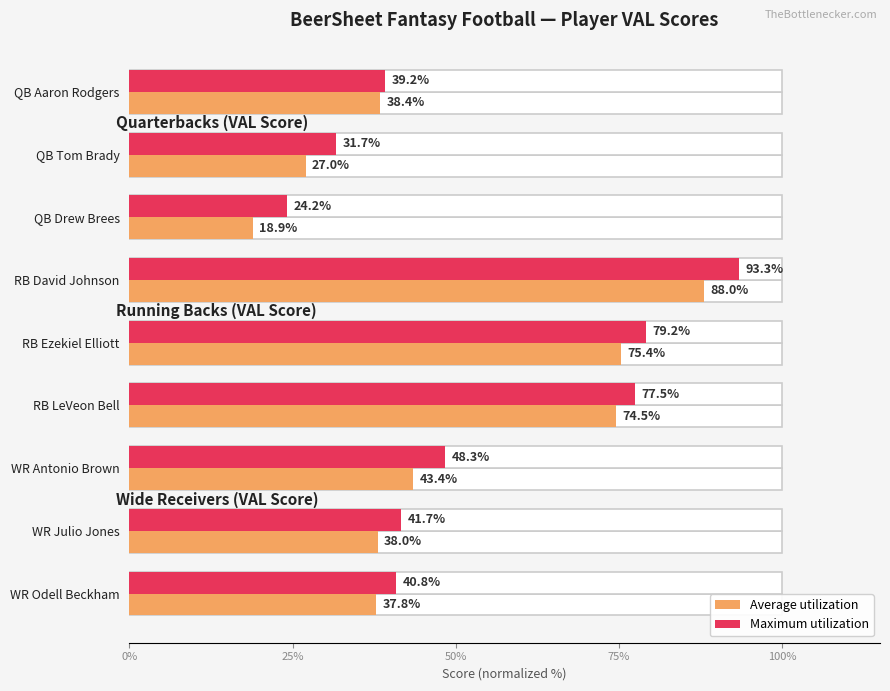

What are all the series names shown in the legend?

Average utilization, Maximum utilization